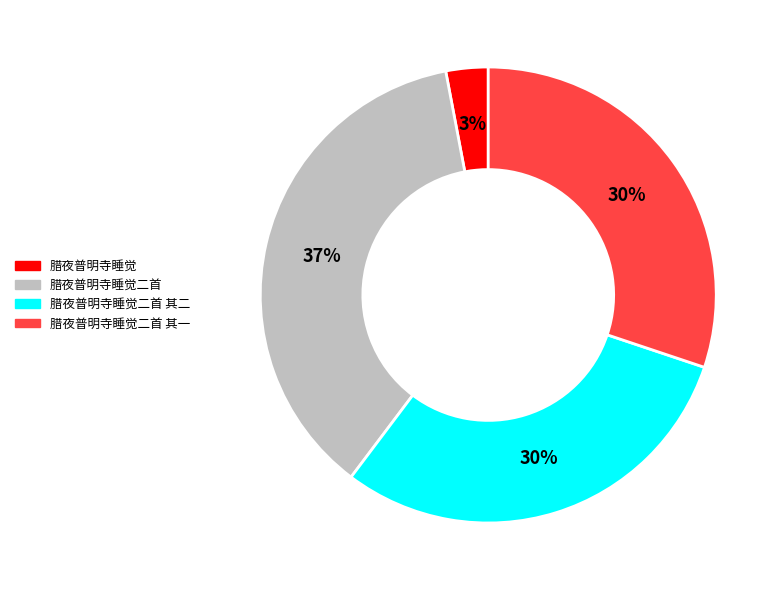

To the nearest percent, what is the difference between the largest and smallest slice percentages?

34%